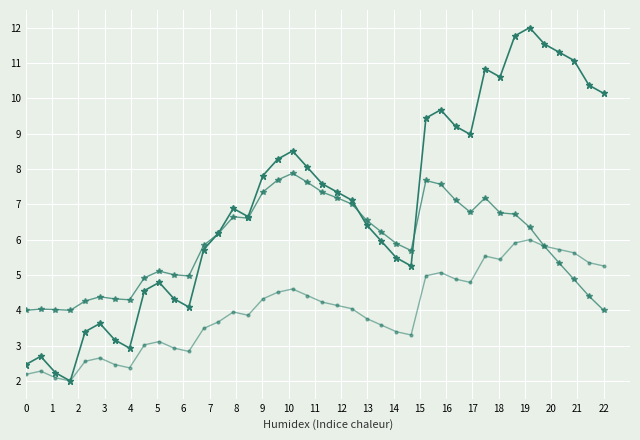

Reading left to right, what are all the values shown in this chart?

end: 2.5	2.7	2.2	2.0	3.4	3.6	3.2	2.9	4.6	4.8	4.3	4.1	5.7	6.2	6.9	6.7	7.8	8.3	8.5	8.0	7.6	7.3	7.1	6.4	6.0	5.5	5.3	9.4	9.7	9.2	9.0	10.8	10.6	11.8	12.0	11.5	11.3	11.1	10.4	10.1
end (variant 1): 4.0	4.0	4.0	4.0	4.3	4.4	4.3	4.3	4.9	5.1	5.0	5.0	5.8	6.2	6.6	6.6	7.4	7.7	7.9	7.6	7.3	7.2	7.0	6.5	6.2	5.9	5.7	7.7	7.6	7.1	6.8	7.2	6.8	6.7	6.4	5.8	5.3	4.9	4.4	4.0
end (variant 2): 2.2	2.3	2.1	2.0	2.6	2.7	2.5	2.4	3.0	3.1	2.9	2.8	3.5	3.7	4.0	3.9	4.3	4.5	4.6	4.4	4.2	4.1	4.0	3.8	3.6	3.4	3.3	5.0	5.1	4.9	4.8	5.5	5.4	5.9	6.0	5.8	5.7	5.6	5.3	5.3